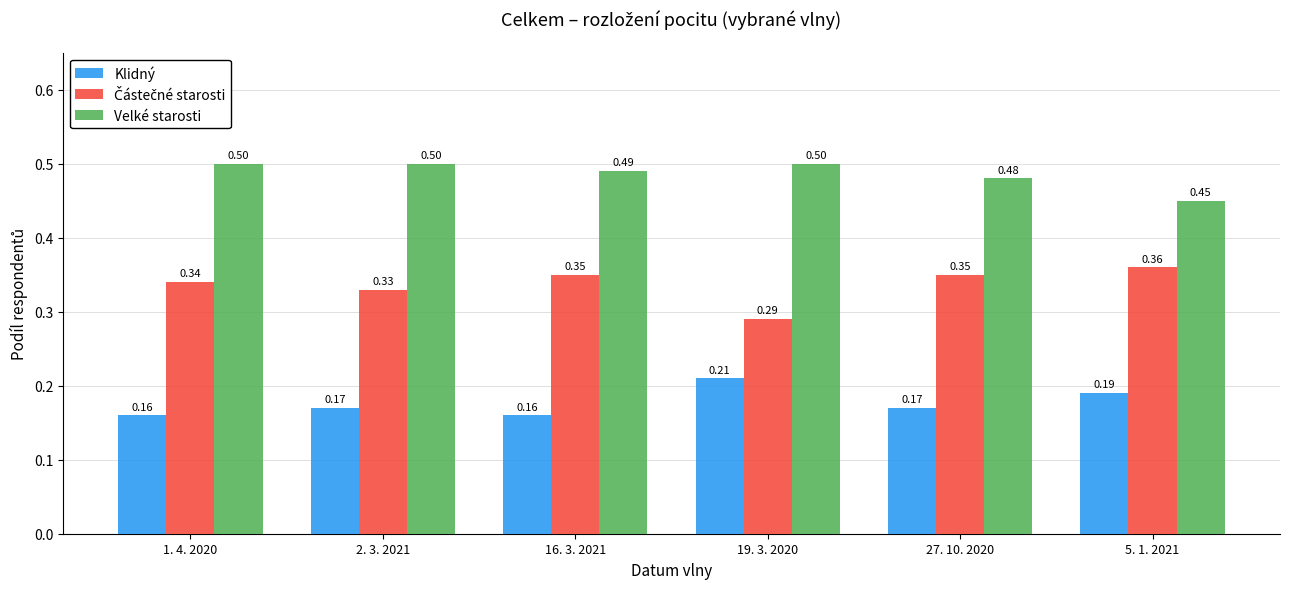

What is the label of the 5th bar from the left?

27. 10. 2020